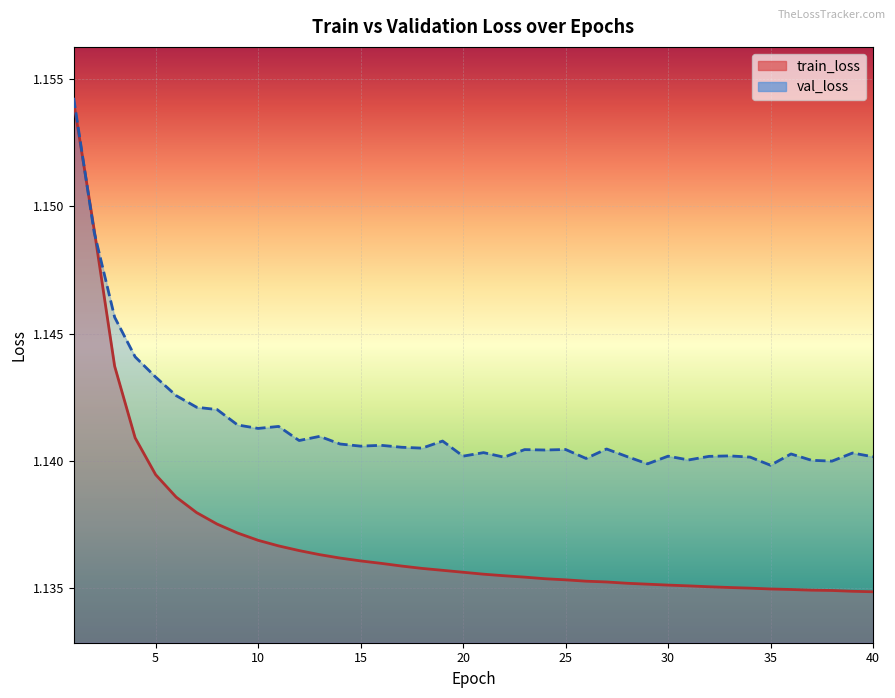

Between 28 and 39, which series saw the biggest shift?

train_loss